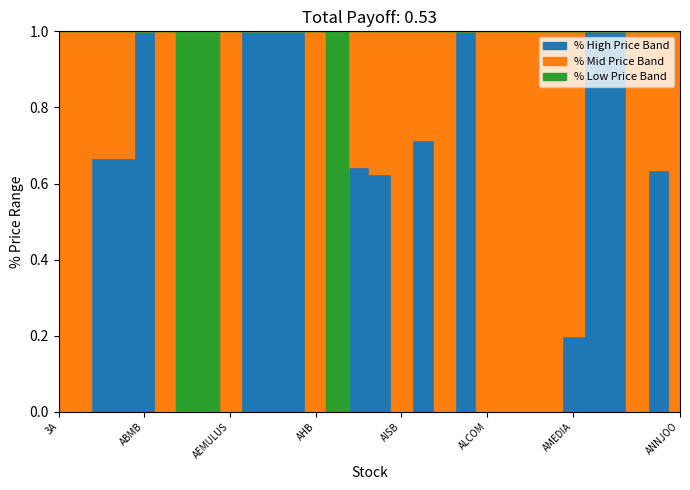

True or false: low and close cross at least once.

False